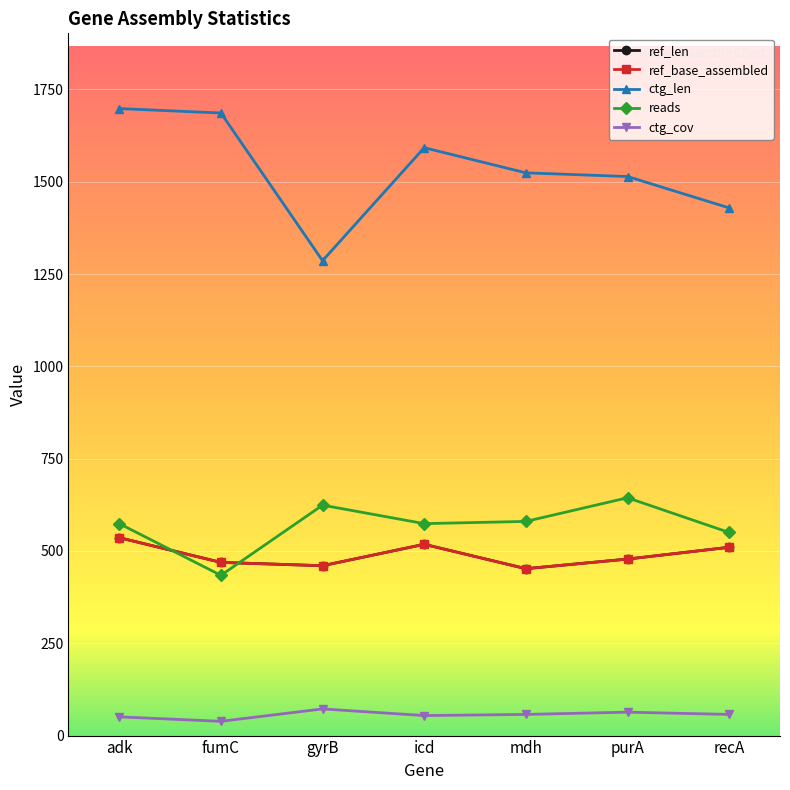

List the labels in order of ctg_len value, largest first.

adk, fumC, icd, mdh, purA, recA, gyrB